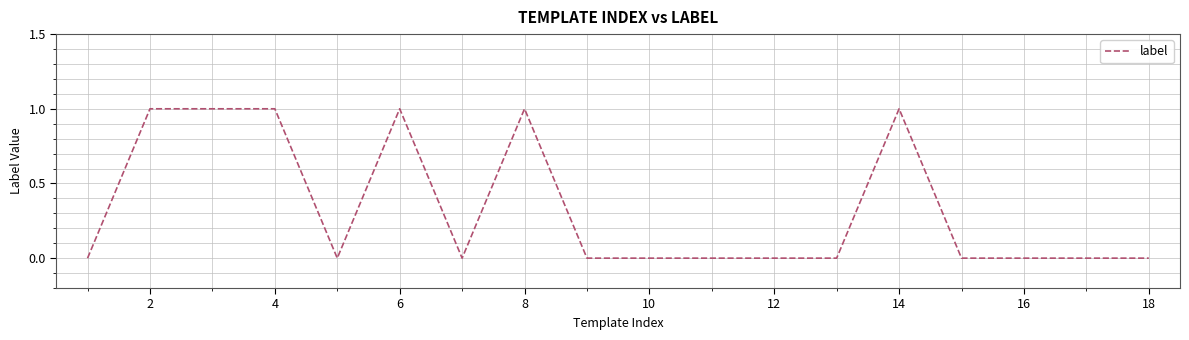

Is this an area chart (filled region under the line)?

No